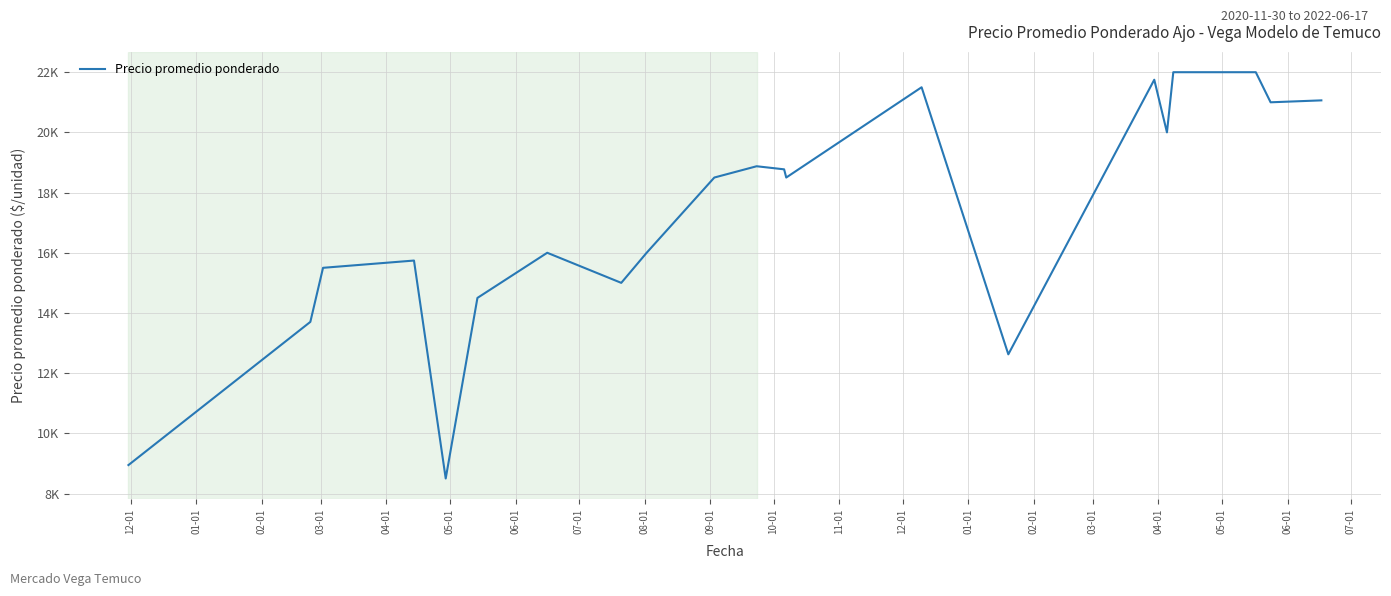

Is this an area chart (filled region under the line)?

No